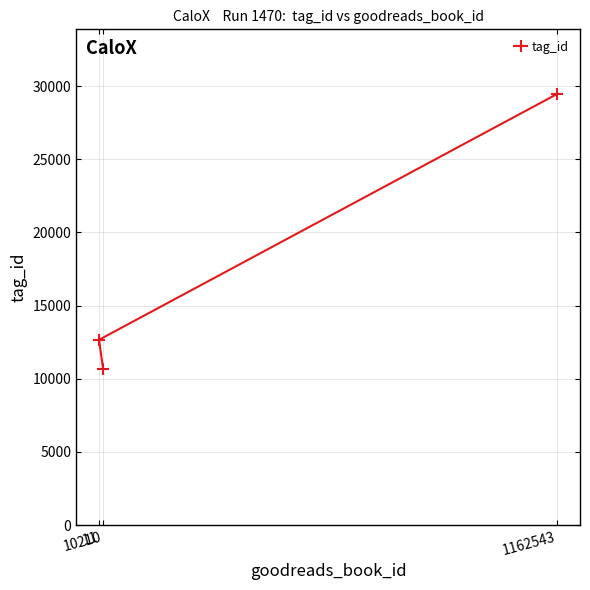

Where does the data first go above 12663?

1162543